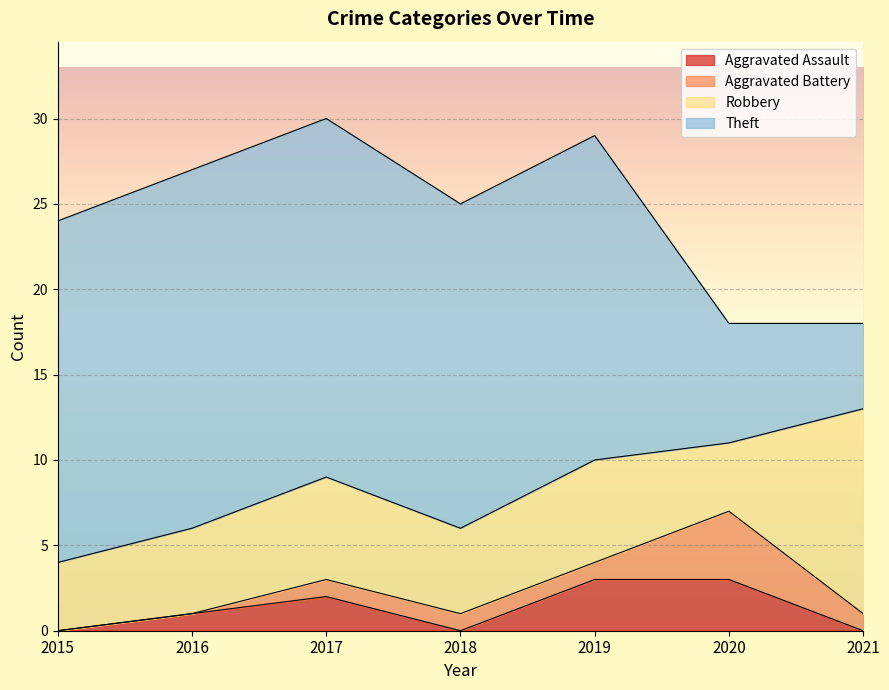

Does the chart display data point markers on the line(s)?

No